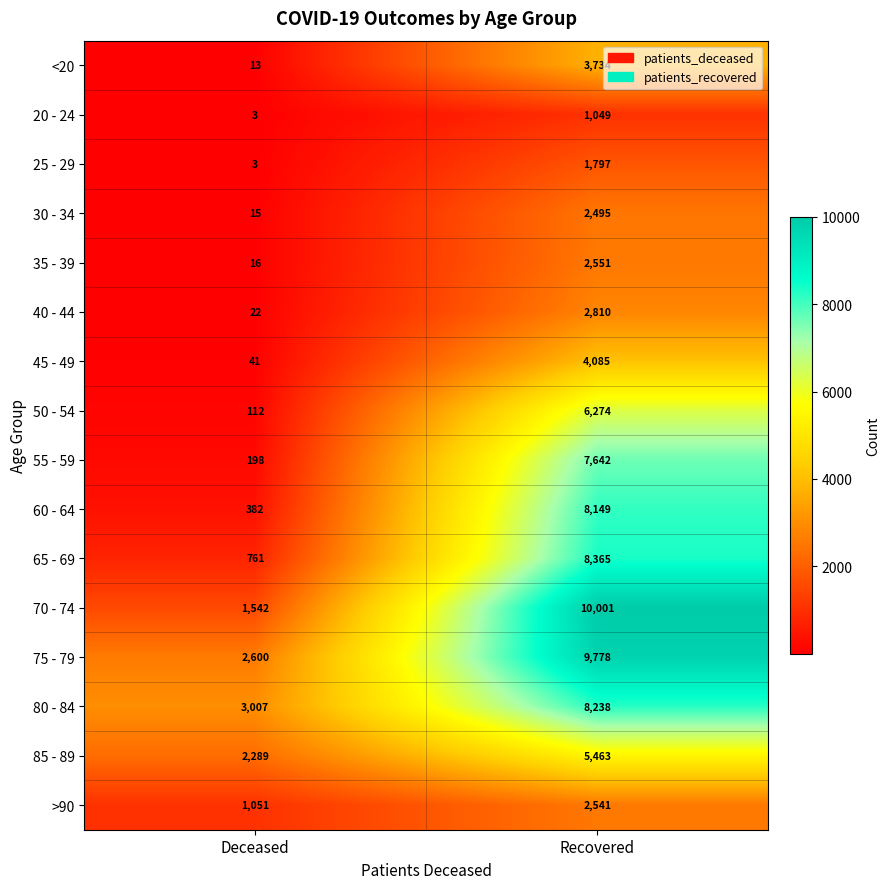

At which category does the chart reach its peak across all series?

Recovered